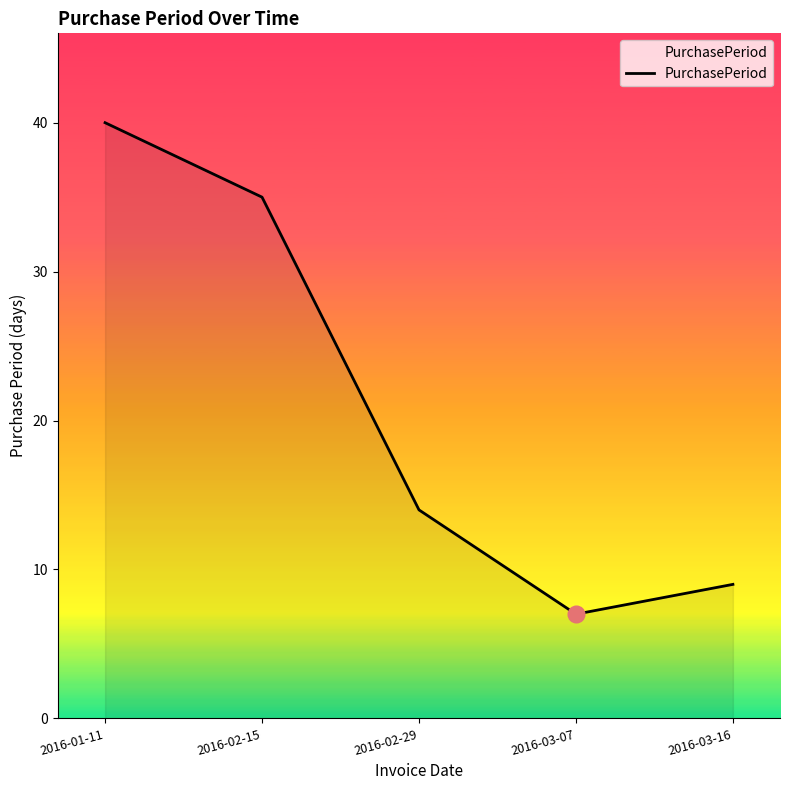

What position from the left is 2016-03-07?

4